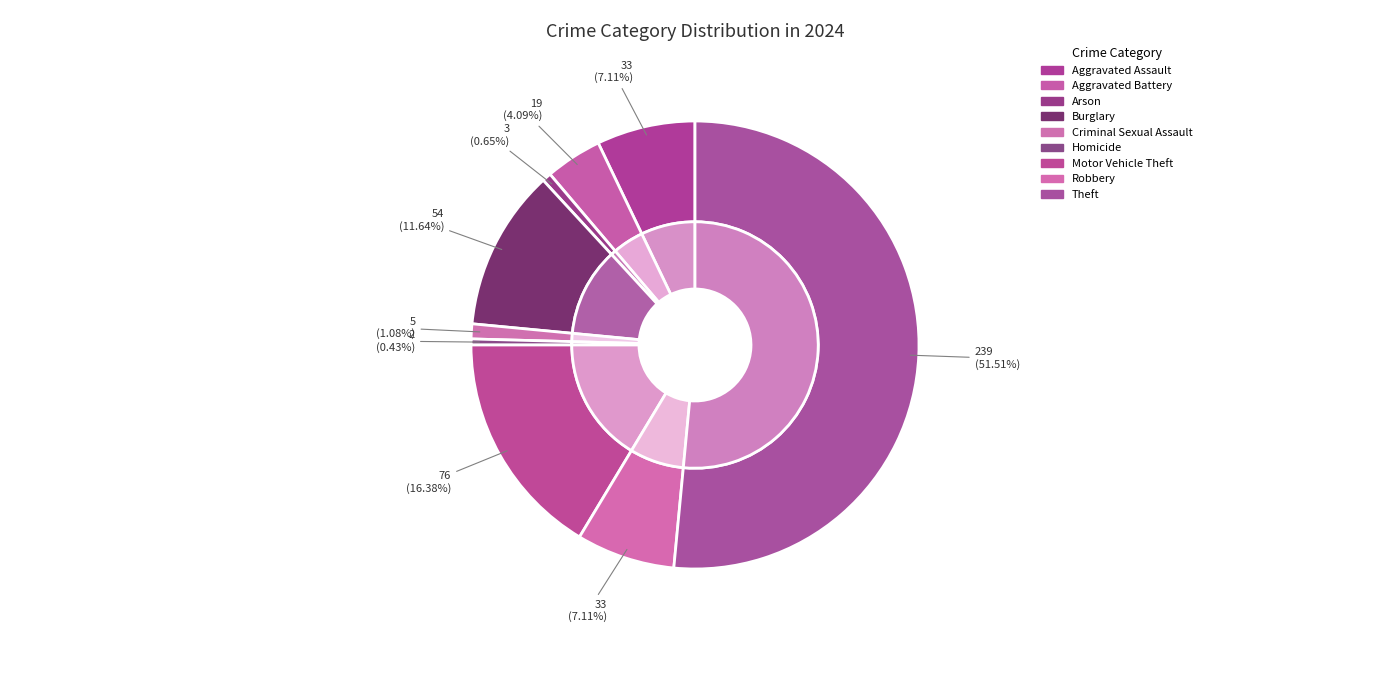

To the nearest percent, what is the difference between the largest and smallest slice percentages?

51%